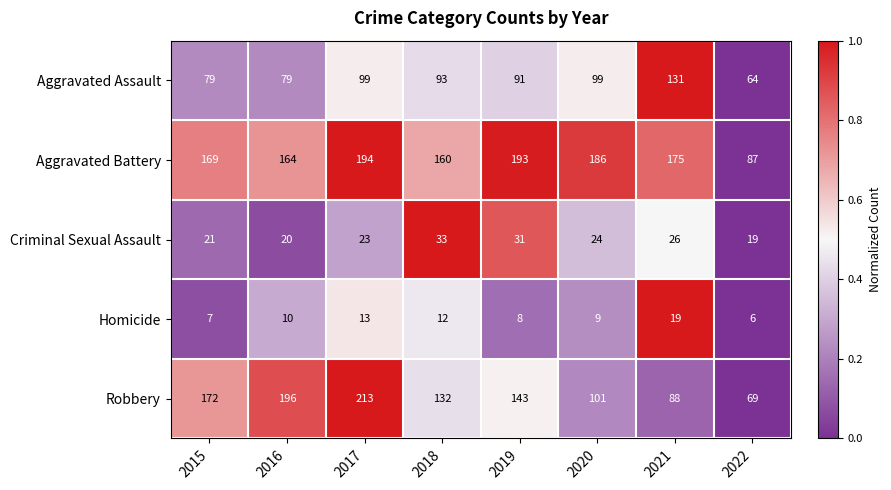

The Robbery series shows 172 at 2015. True or false?

True